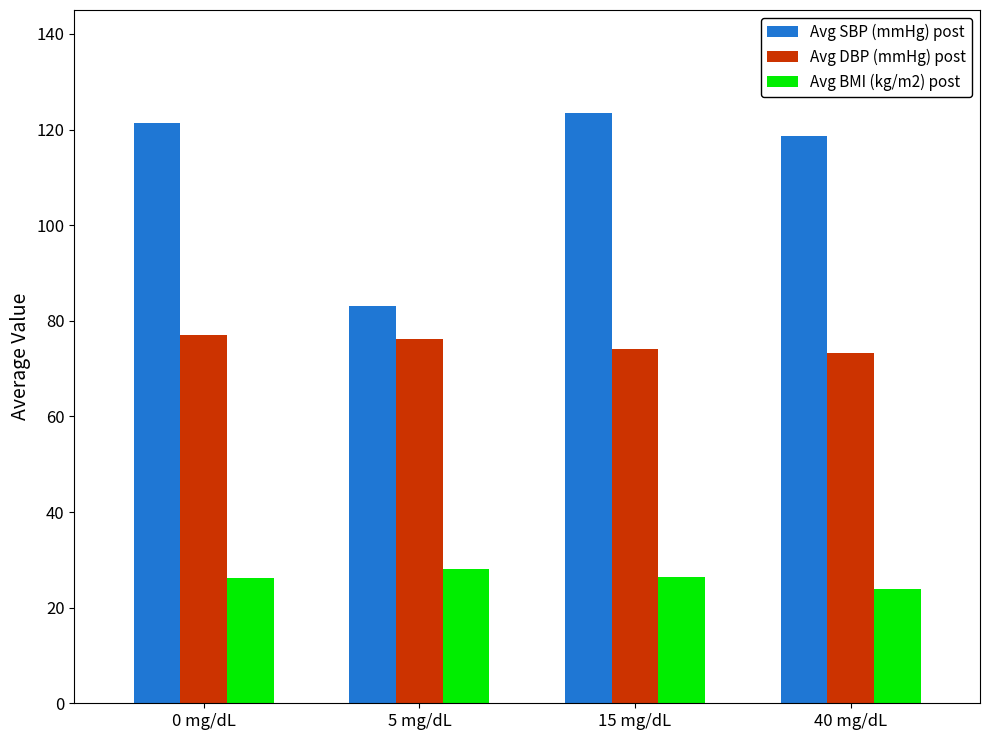

What is the difference between the Avg SBP (mmHg) post values at 5 mg/dL and 40 mg/dL?

35.7